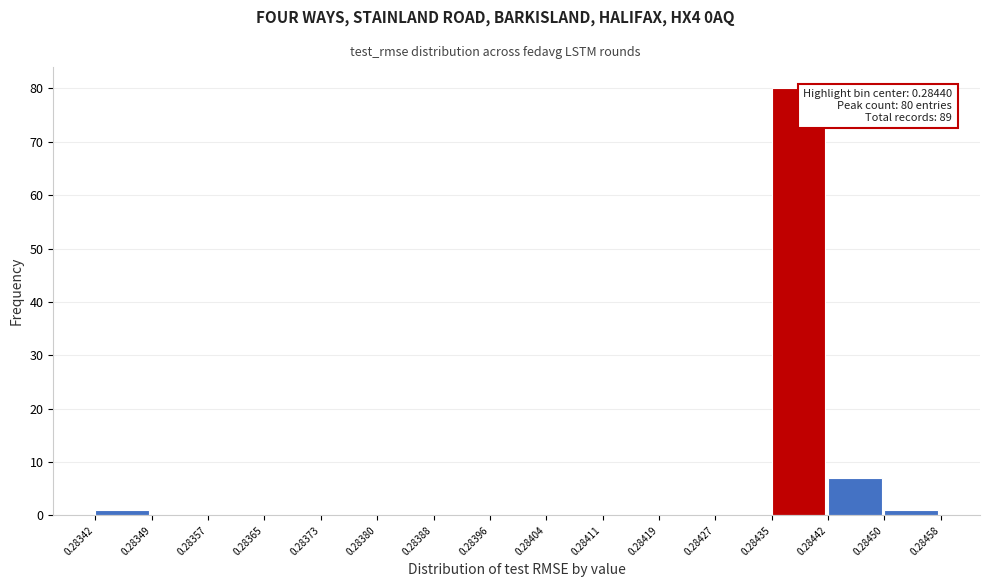

Over which range of the x-axis is the bar tallest?

0.28435 to 0.28442